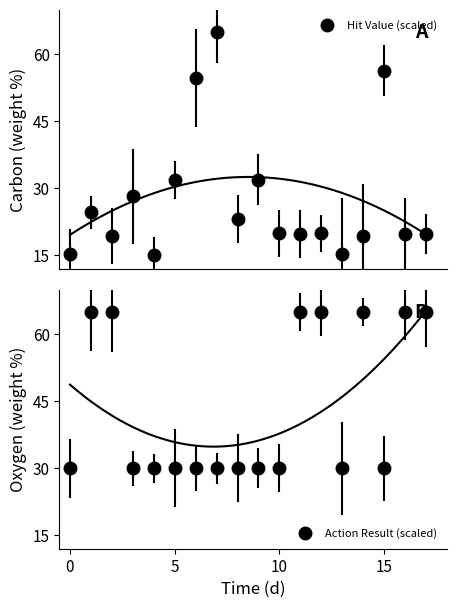

Does the chart have visible grid lines?

No